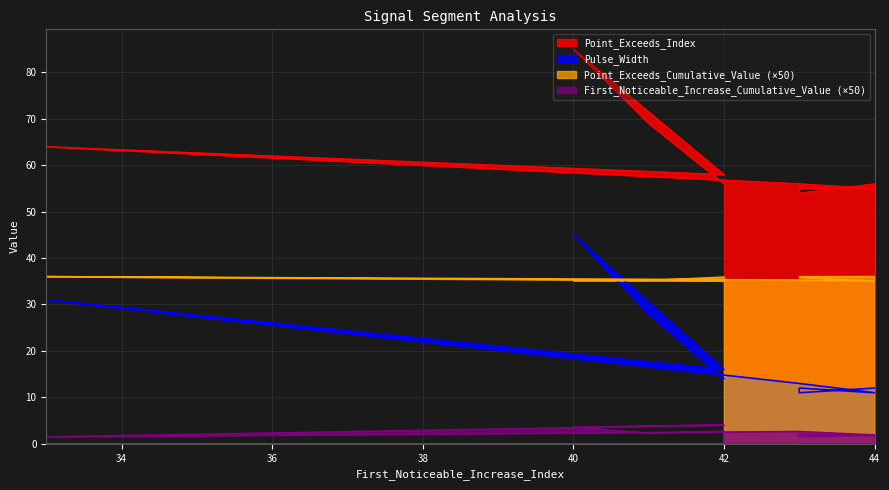

Is the value of Point_Exceeds_Index at 43 greater than the value of Point_Exceeds_Cumulative_Value at 33?

Yes